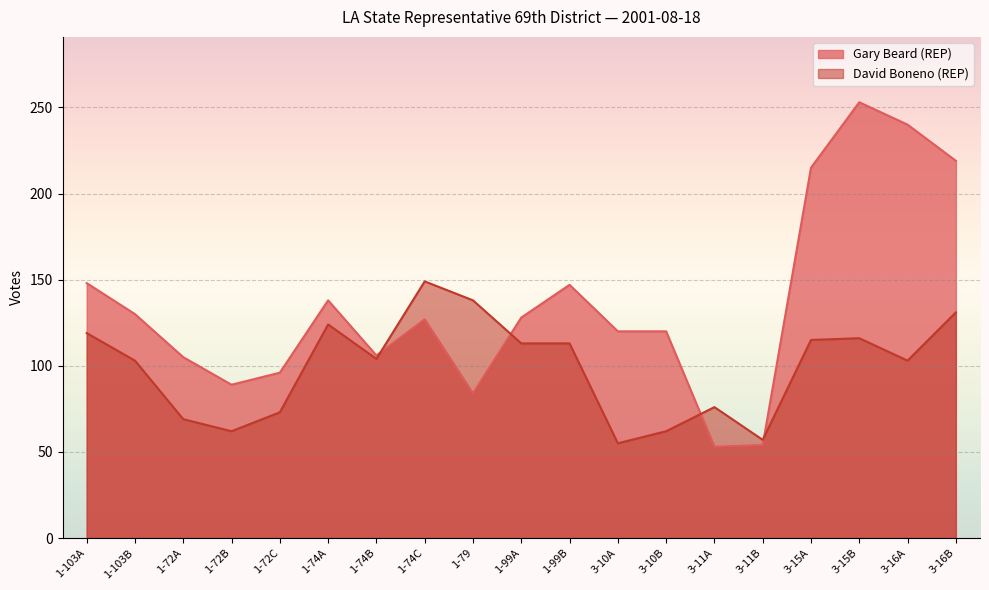

What is the label of the 8th point from the right?

3-10A